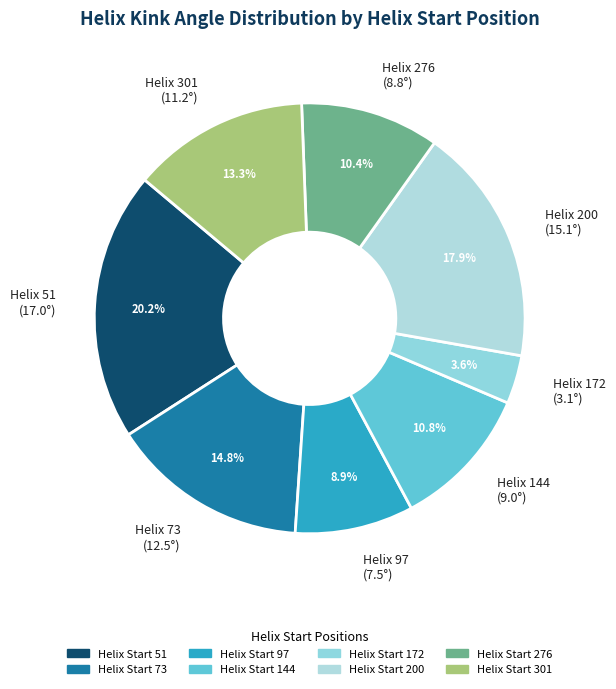

Approximately how many times larger is the value at Helix 144 (9.0°) compared to Helix 51 (17.0°)?

0.5